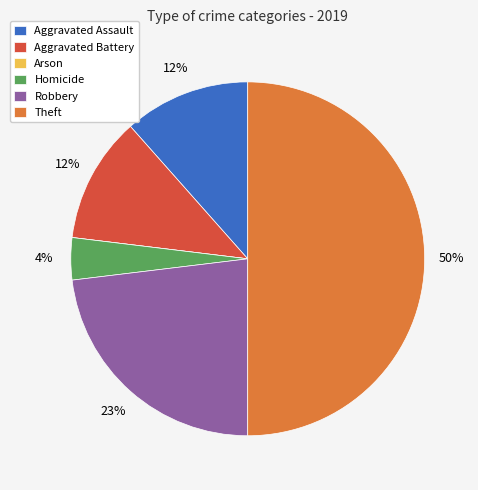

Which slice is the largest?

Theft